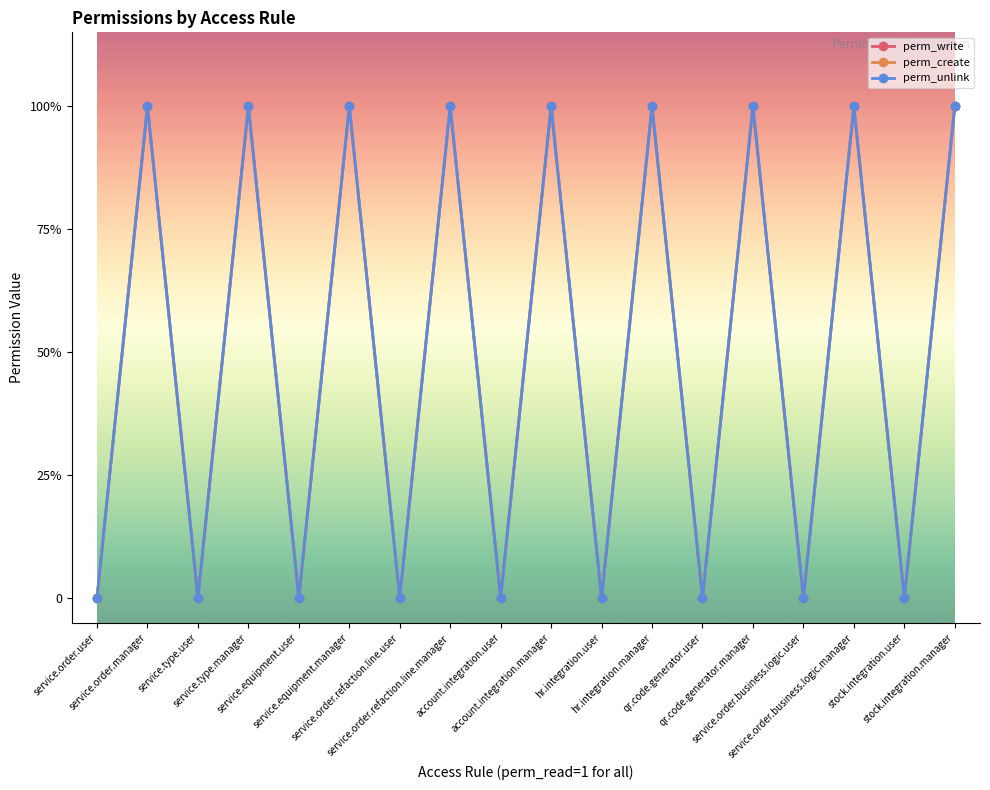

Reading left to right, transcribe all the data shown in this chart.

perm_write: 0	1	0	1	0	1	0	1	0	1	0	1	0	1	0	1	0	1
perm_create: 0	1	0	1	0	1	0	1	0	1	0	1	0	1	0	1	0	1
perm_unlink: 0	1	0	1	0	1	0	1	0	1	0	1	0	1	0	1	0	1